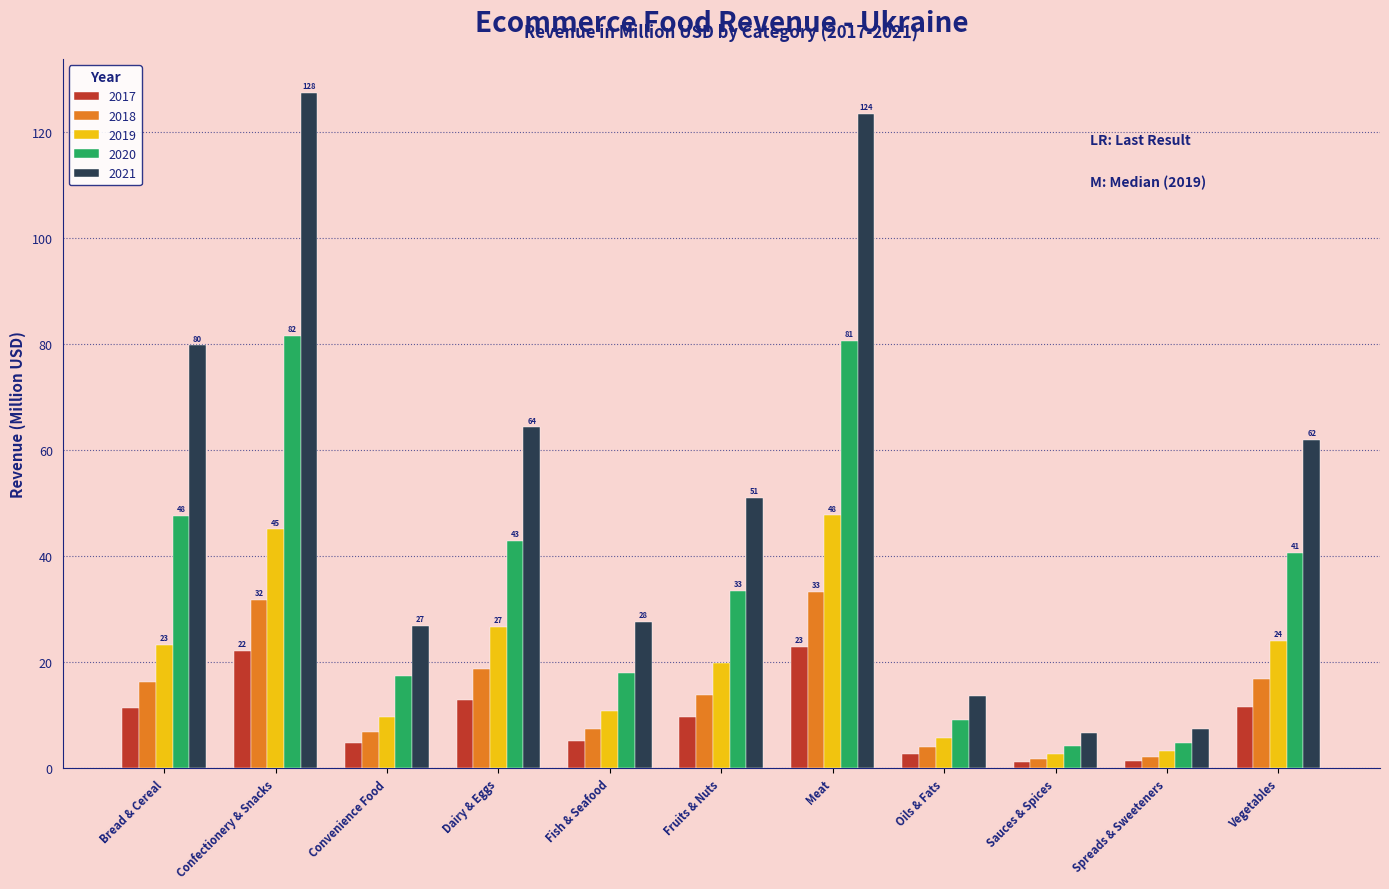

What value does the 2018 series have at Dairy & Eggs?

18.7